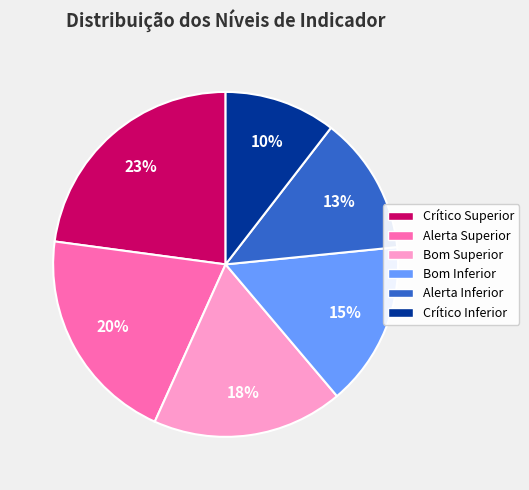

Combined, do Bom Superior and Alerta Inferior account for over 50%?

No